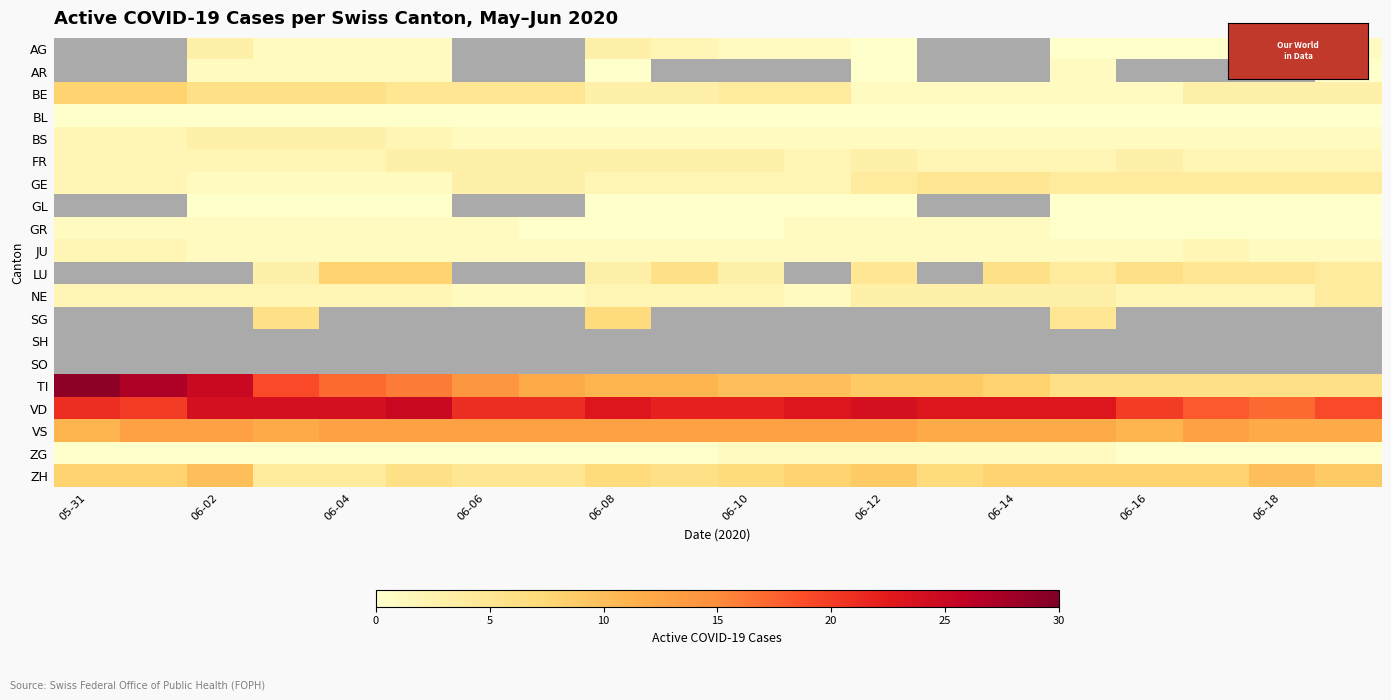

What is the maximum value shown in the chart?

29.0